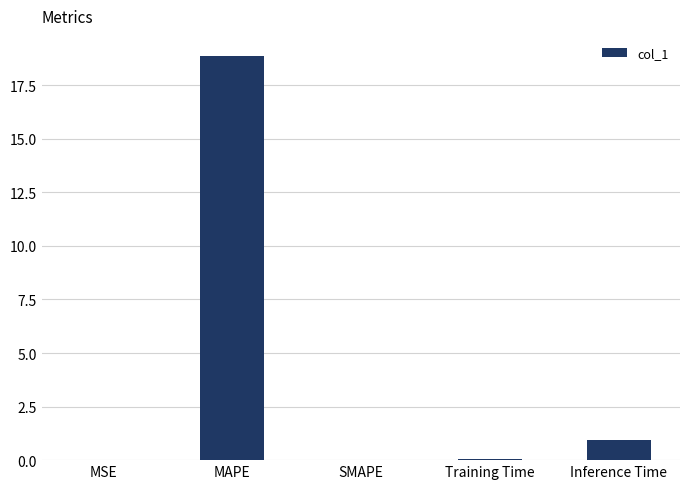

At which category does the chart reach its peak across all series?

MAPE